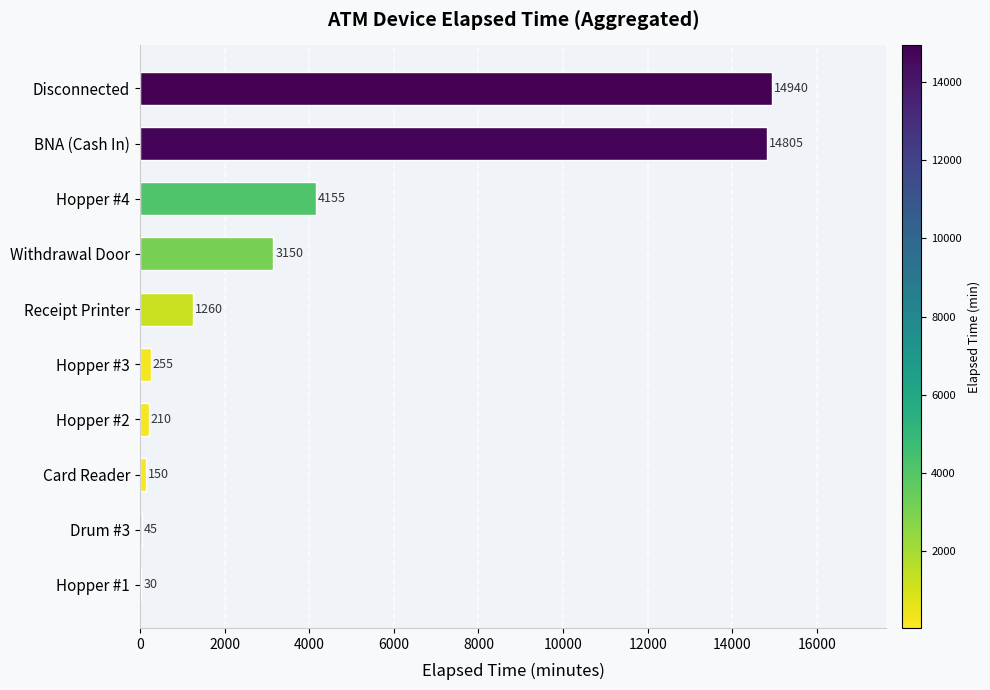

Which has a higher value, Disconnected or Receipt Printer?

Disconnected